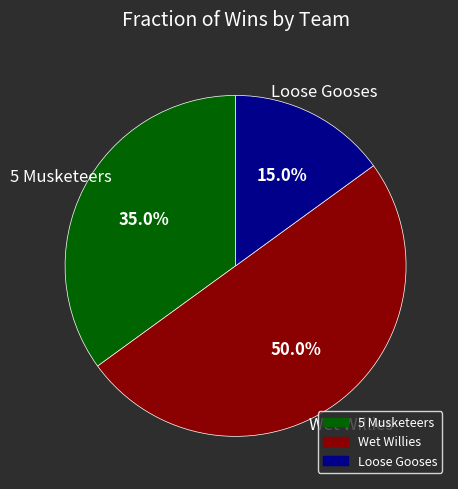

Does Loose Gooses account for over 50% of the chart?

No